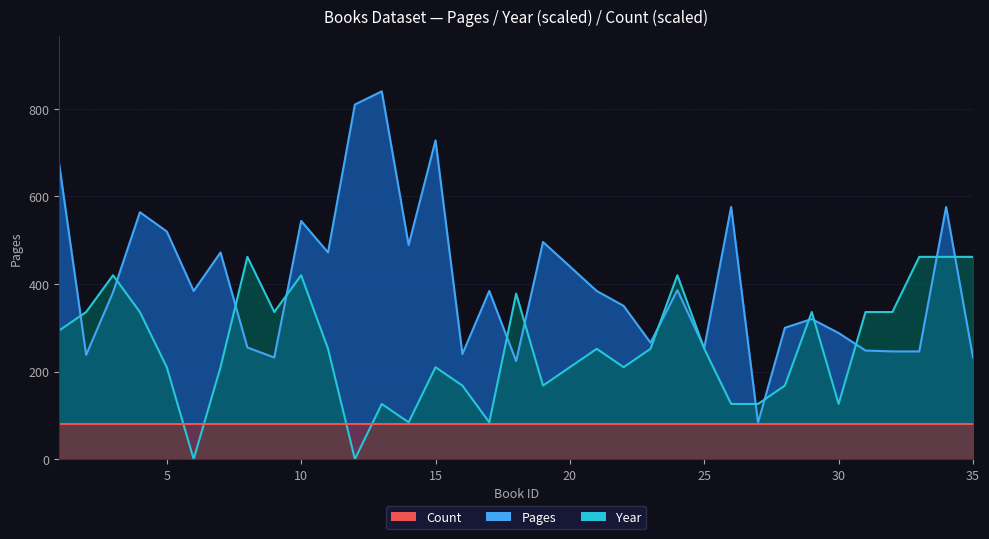

Is it true that Pages equals 496 at 19?

True